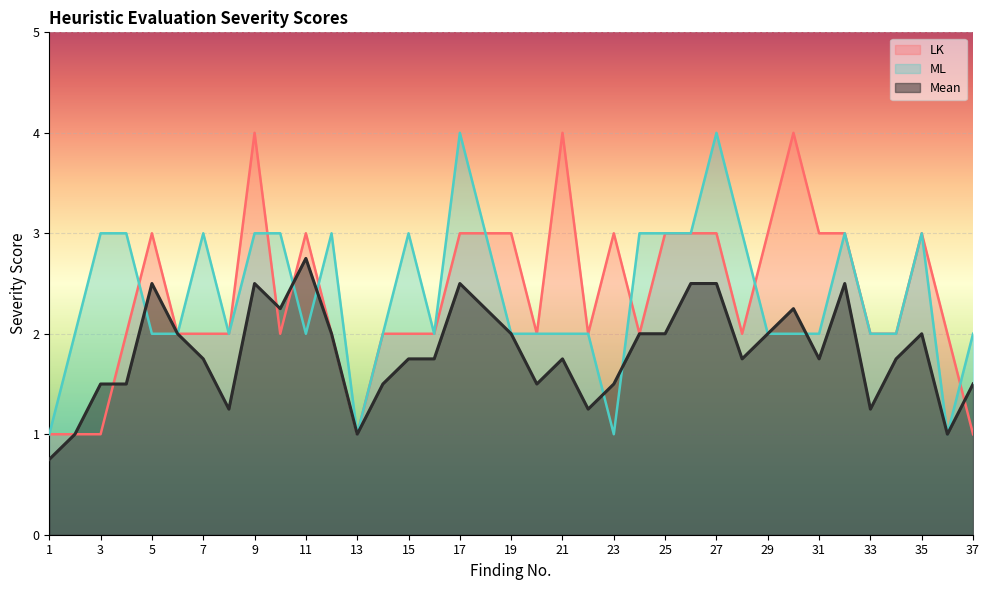

What is the sum of the ML values at 6 and 34?

4.0